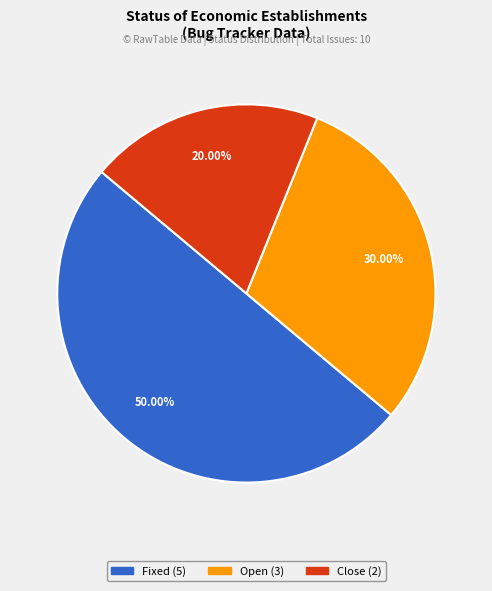

Does Open account for over 50% of the chart?

No